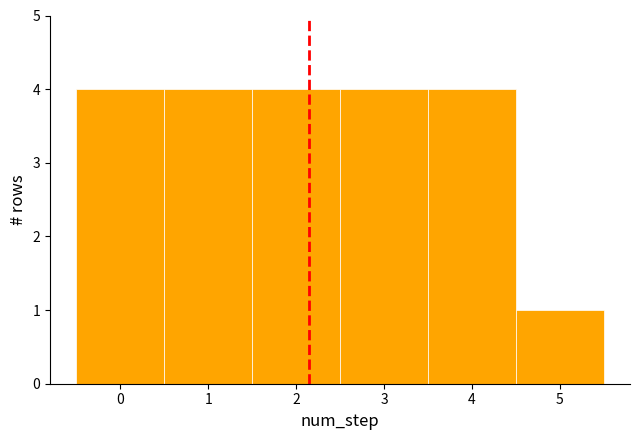

Reading left to right, transcribe this chart: for each bar, give the range it covers on the x-axis and its height. The values are not printed on the chart, so give them approximately, as read against the axis.

-0.5 to 0.5: 4
0.5 to 1.5: 4
1.5 to 2.5: 4
2.5 to 3.5: 4
3.5 to 4.5: 4
4.5 to 5.5: 1